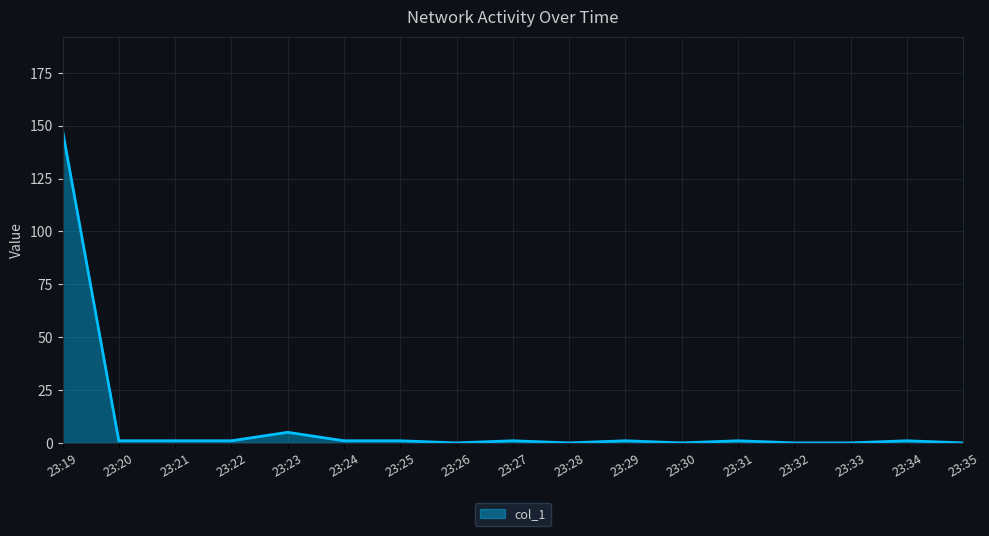

The value at 23:29 is 1.0. True or false?

True